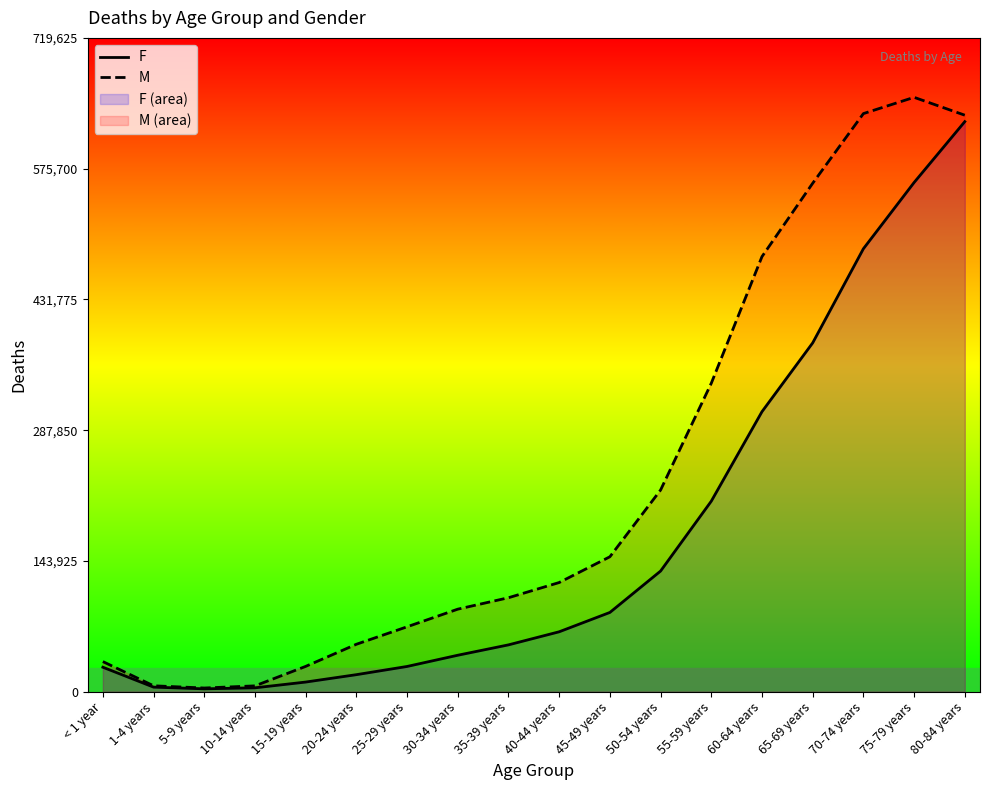

At which category is the sum across all series the highest?

80-84 years